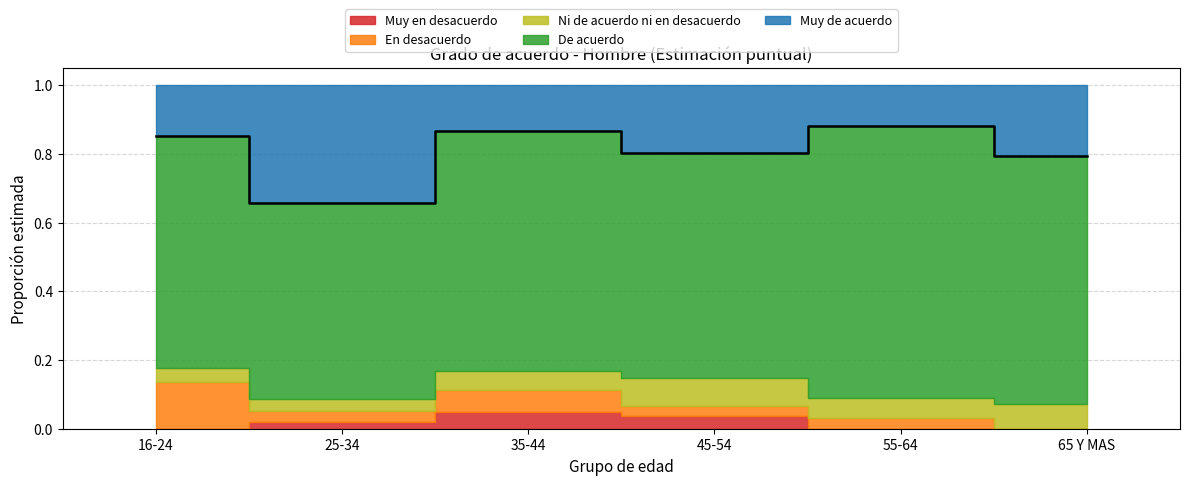

How many values are between 0 and 1?

6